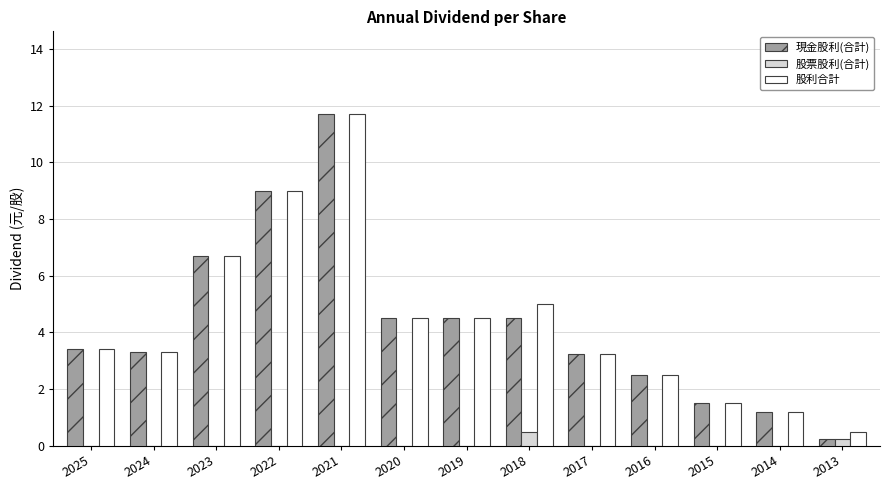

The 股利合計 series shows 4.3 at 2023. True or false?

False